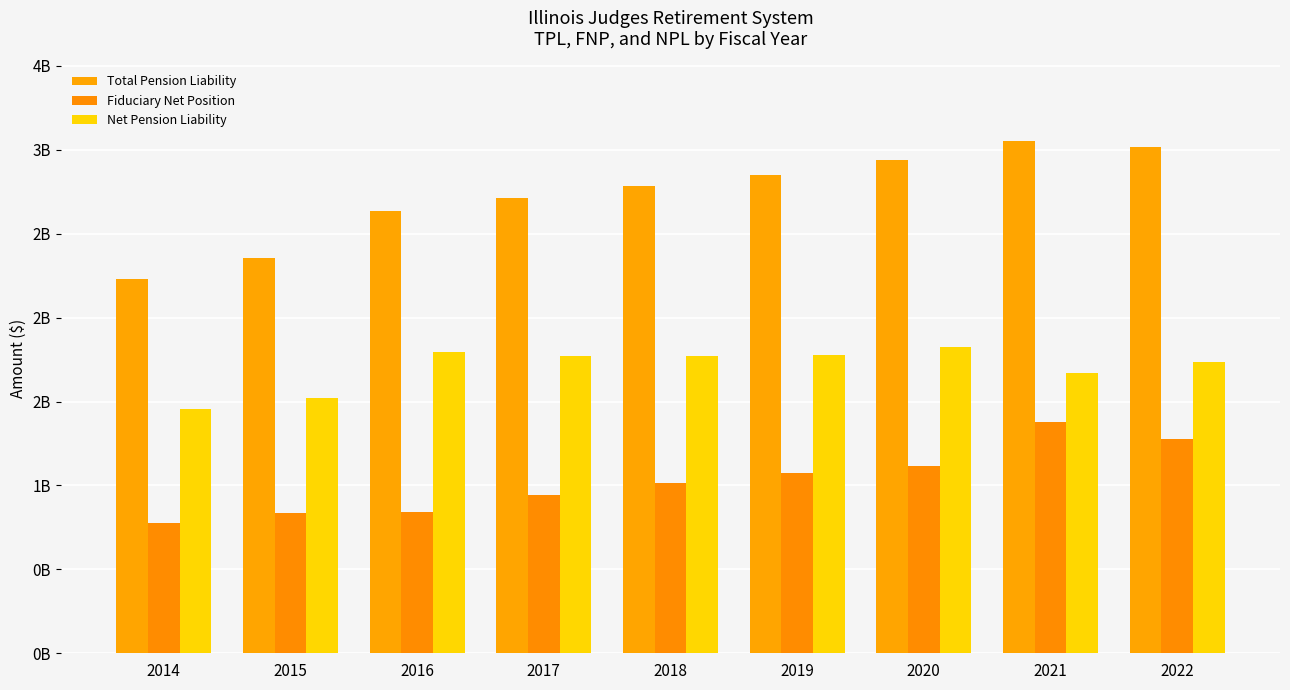

What is the average value of the Total Pension Liability series?

2.7